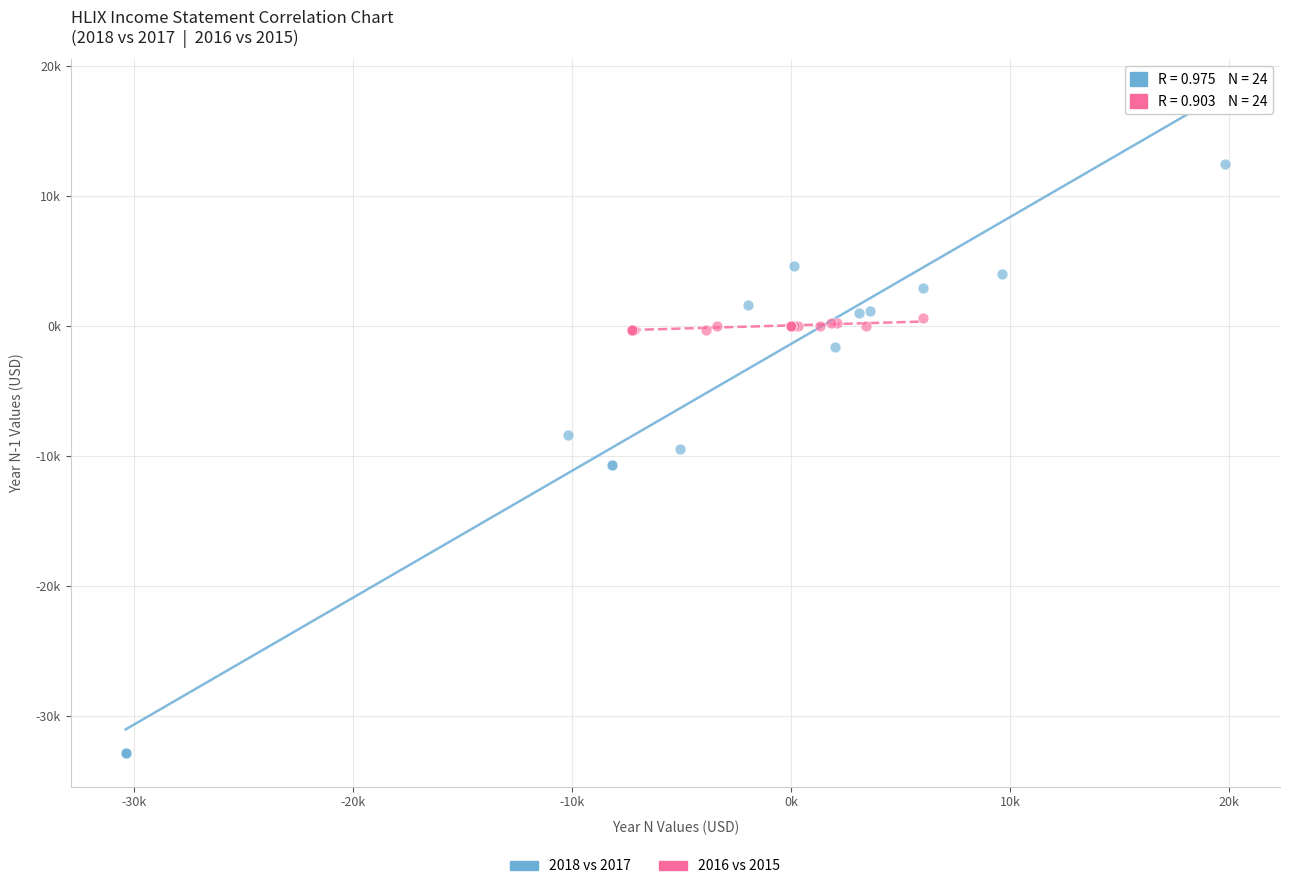

Which series contains the lowest Y value?

2018 vs 2017